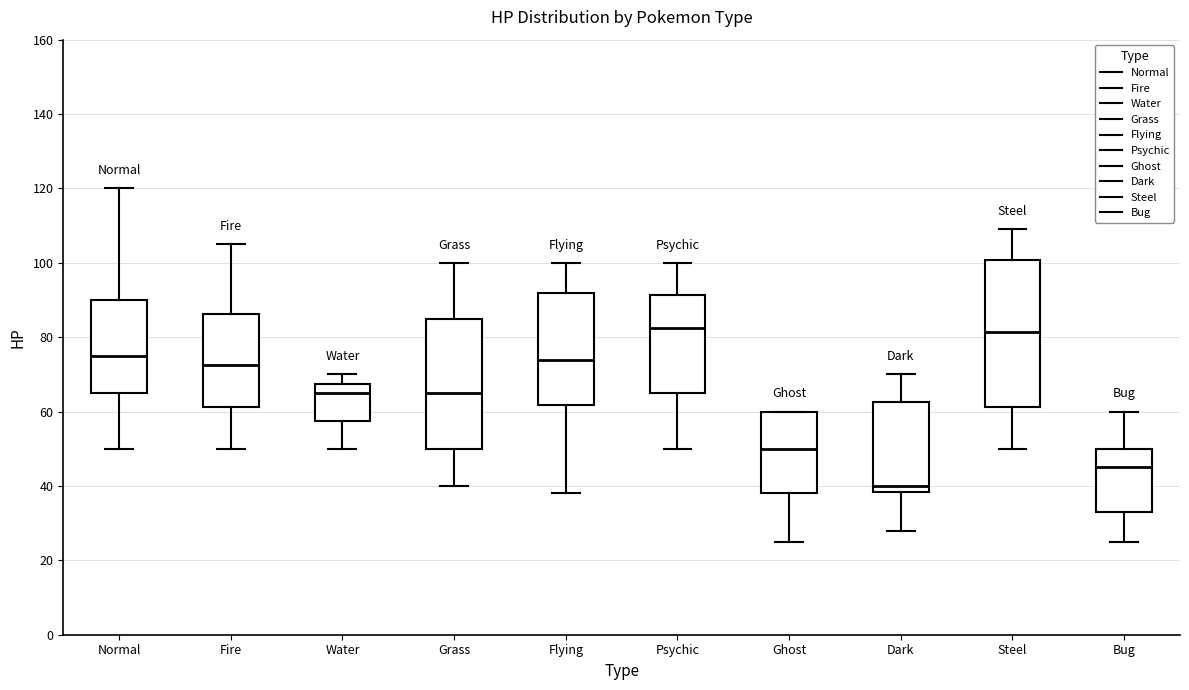

Reading left to right, read every box against the y-axis: the position of its median line, the range the box covers, and the ends of its whiskers. The values are not printed on the chart, so give them approximately, as read against the axis.

Normal: median 76, box 66 to 90, whiskers 50 to 120
Fire: median 72, box 62 to 86, whiskers 50 to 106
Water: median 66, box 58 to 68, whiskers 50 to 70
Grass: median 66, box 50 to 86, whiskers 40 to 100
Flying: median 74, box 62 to 92, whiskers 38 to 100
Psychic: median 82, box 66 to 92, whiskers 50 to 100
Ghost: median 50, box 38 to 60, whiskers 26 to 60
Dark: median 40, box 38 to 62, whiskers 28 to 70
Steel: median 82, box 62 to 100, whiskers 50 to 110
Bug: median 46, box 34 to 50, whiskers 26 to 60